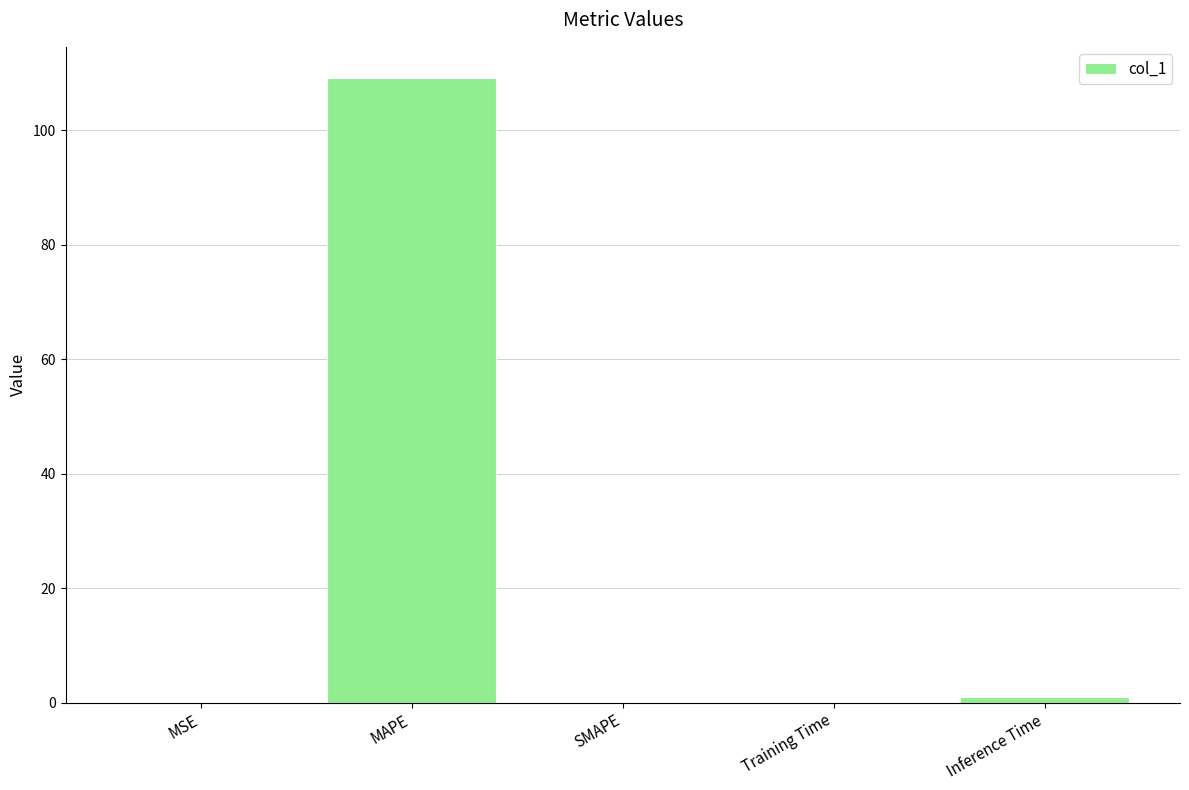

What is the change in value from MAPE to SMAPE?

-109.2